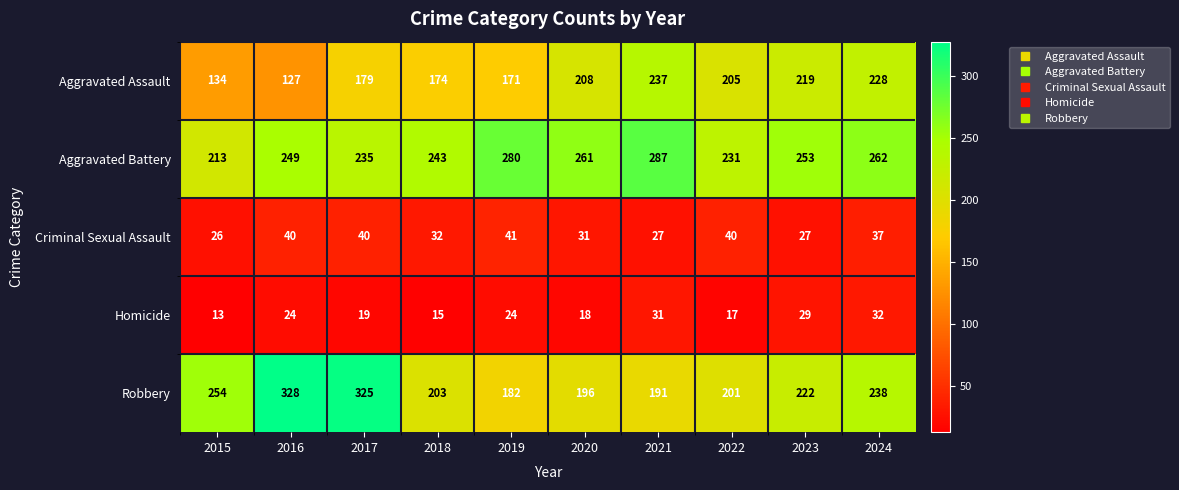

What is the total value across all series at 2017?

798